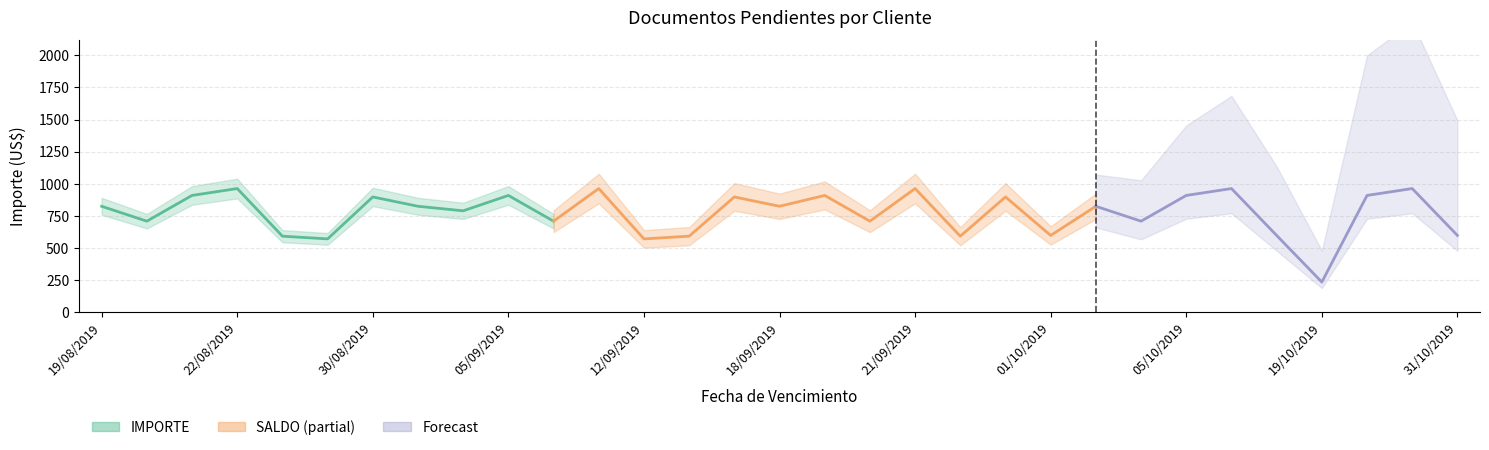

True or false: IMPORTE and SALDO cross at least once.

False